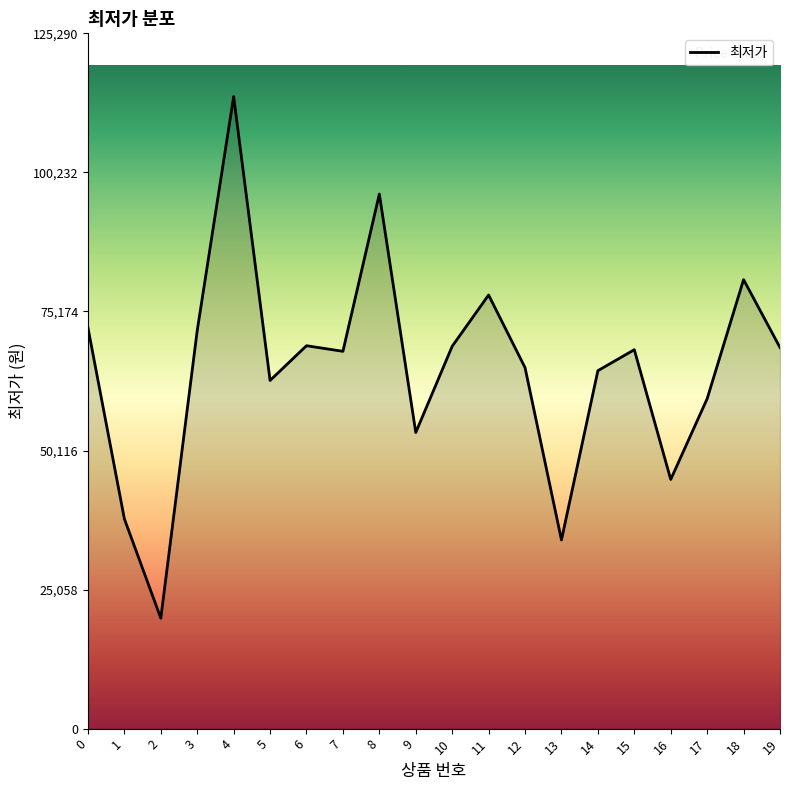

At which category does the data reach its first local valley?

2